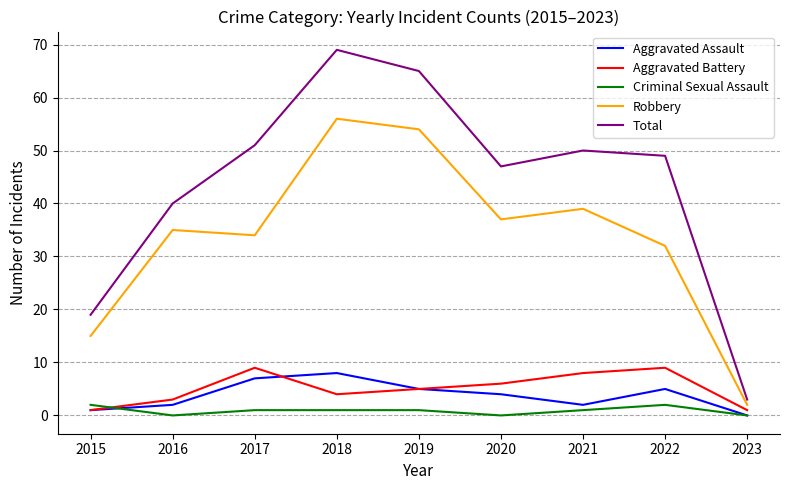

Which series has the widest spread of values?

Total